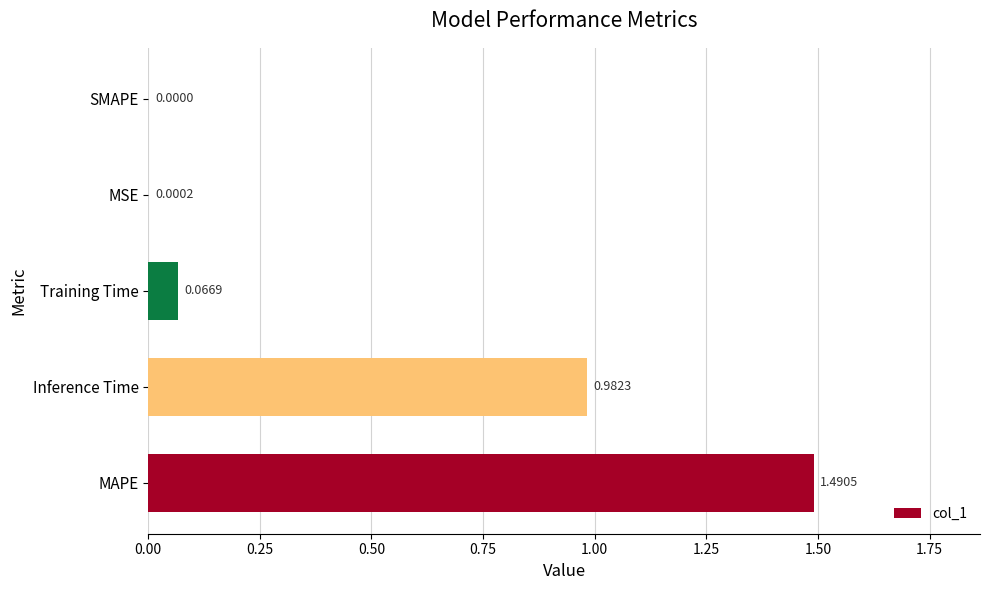

At which label is the value closest to 0?

SMAPE